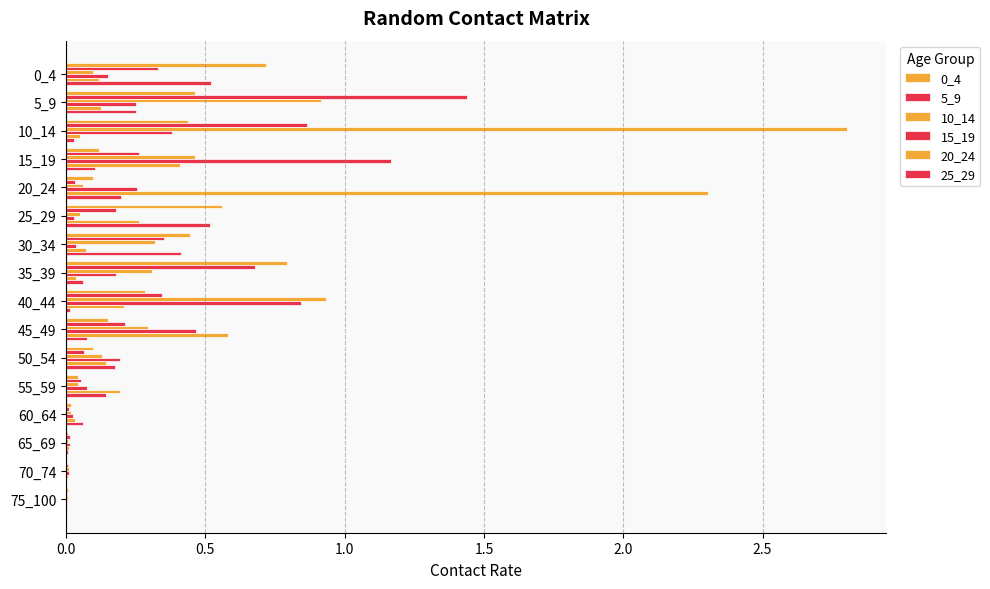

Count the number of categories in the chart.

16